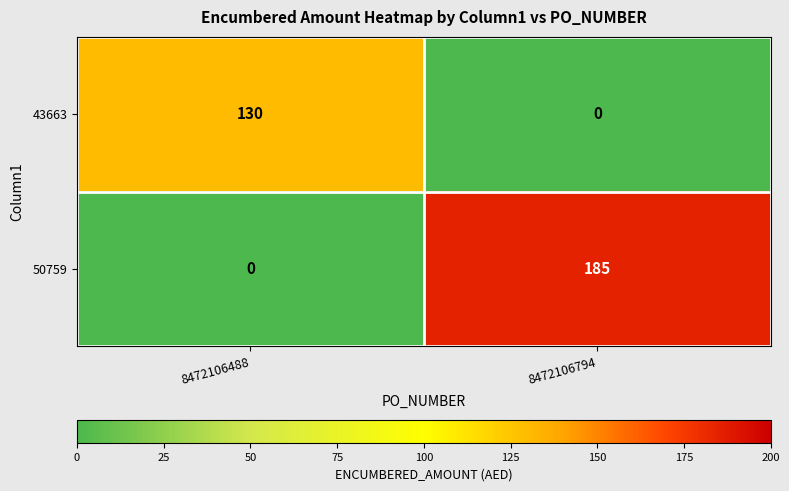

At 8472106488, list the series in order from smallest to largest.

50759, 43663